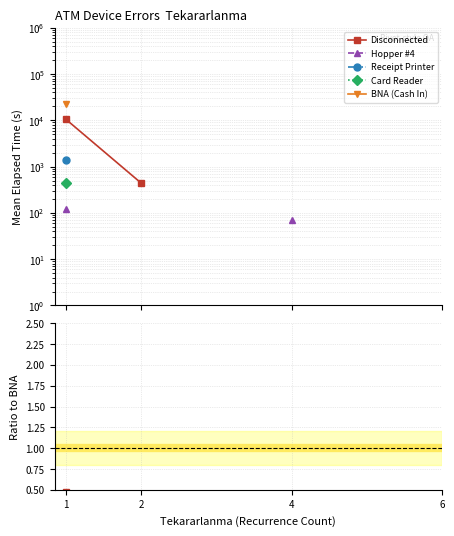

True or false: BNA (Cash In) has more than 1 interior local peaks.

False